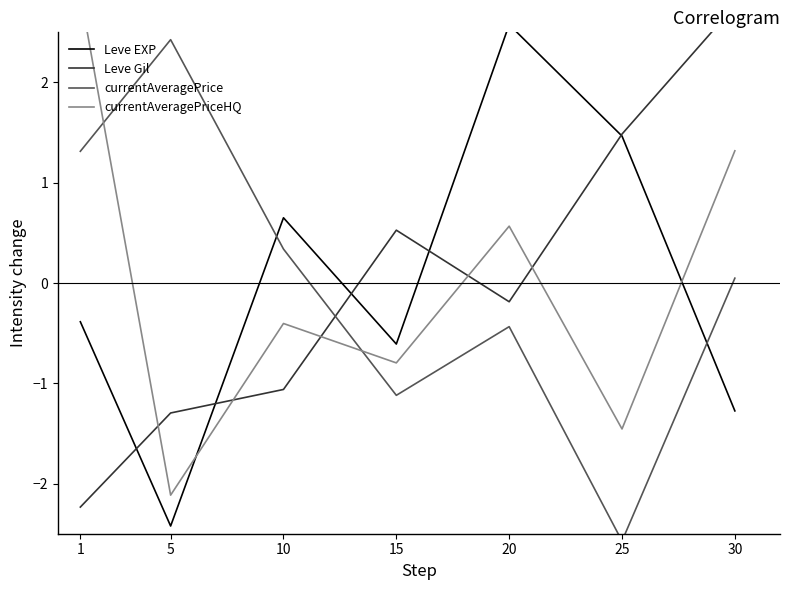

How many data points in Leve EXP are above 0?

3